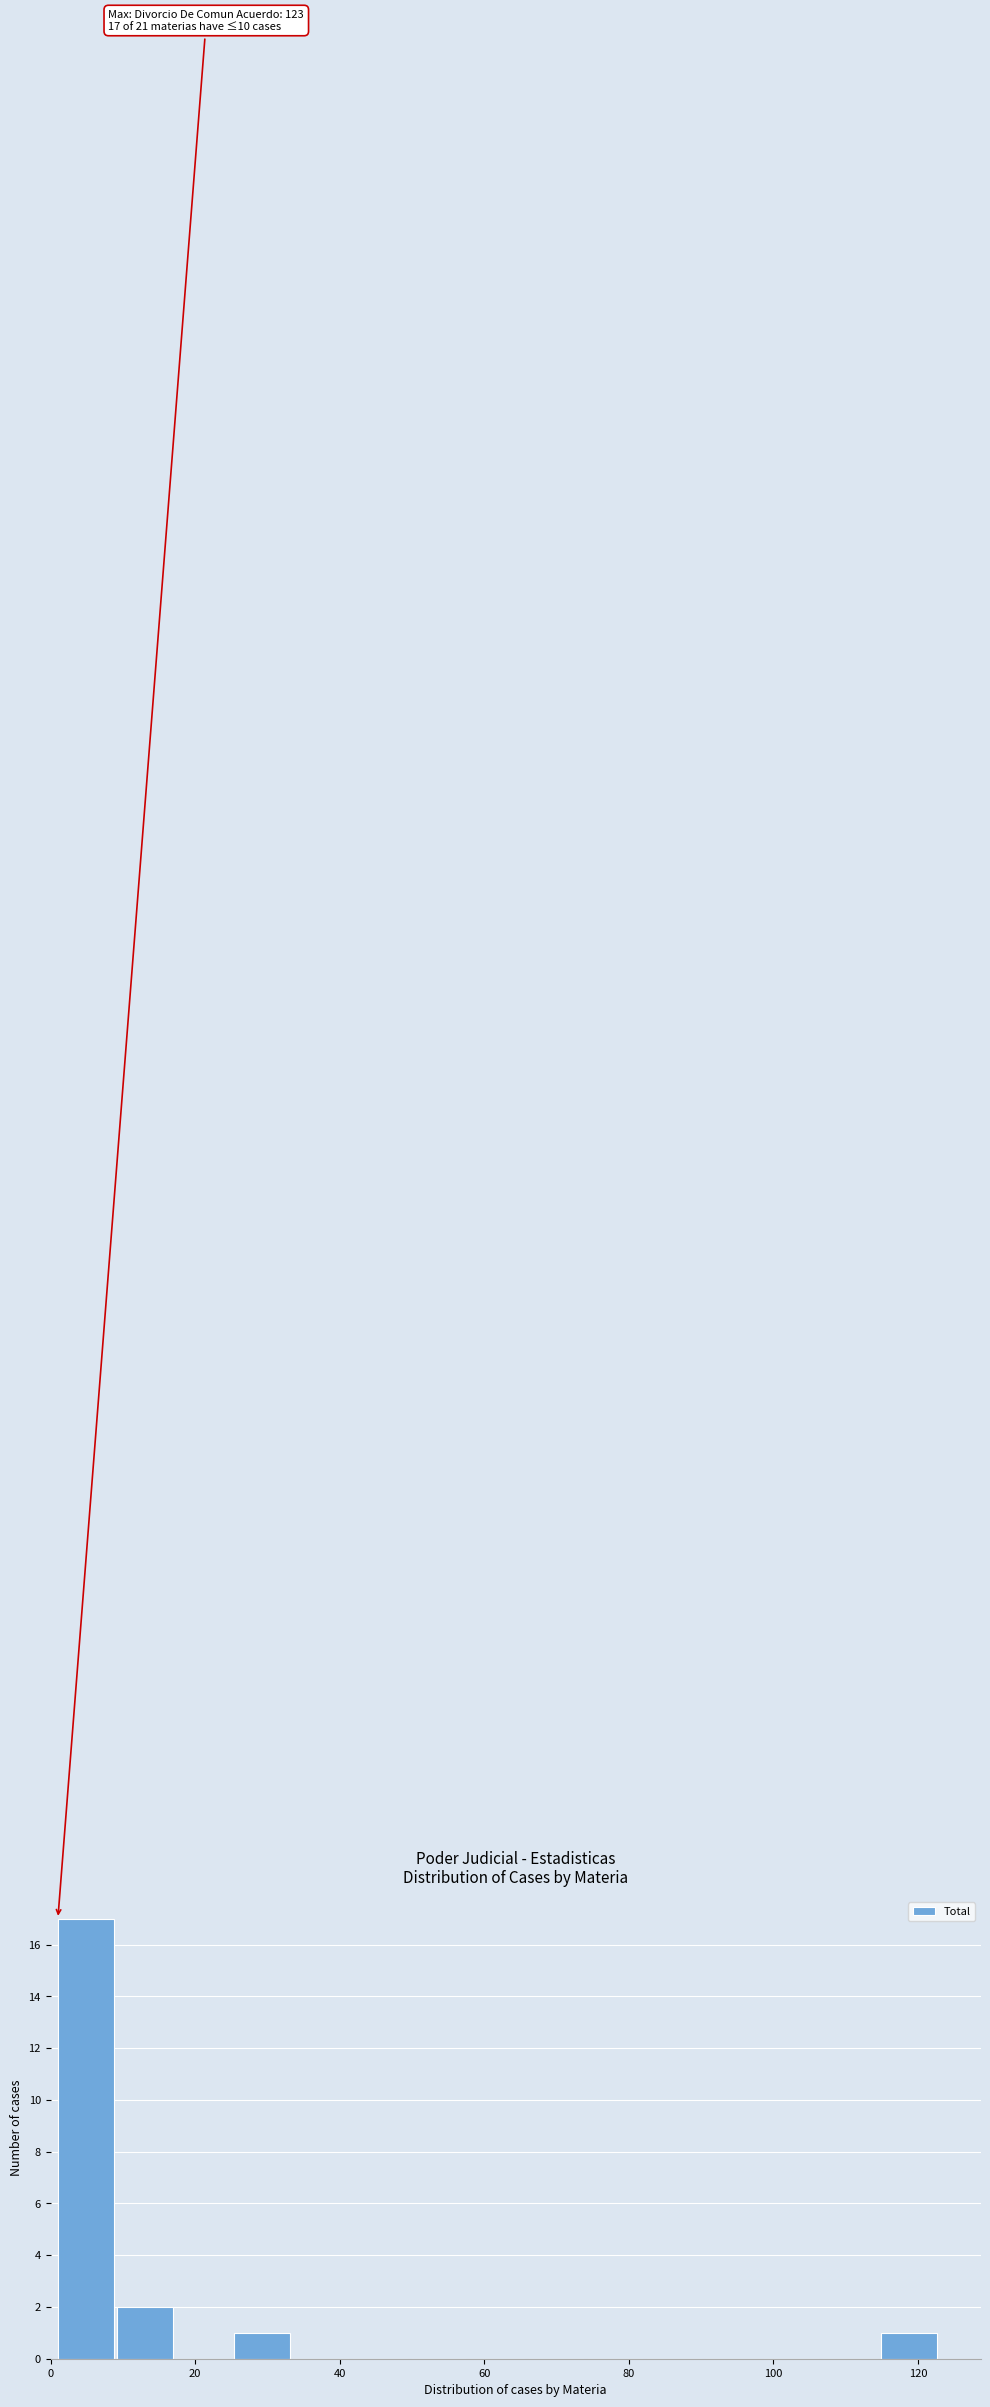

Over which range of the x-axis is the bar tallest?

2 to 10